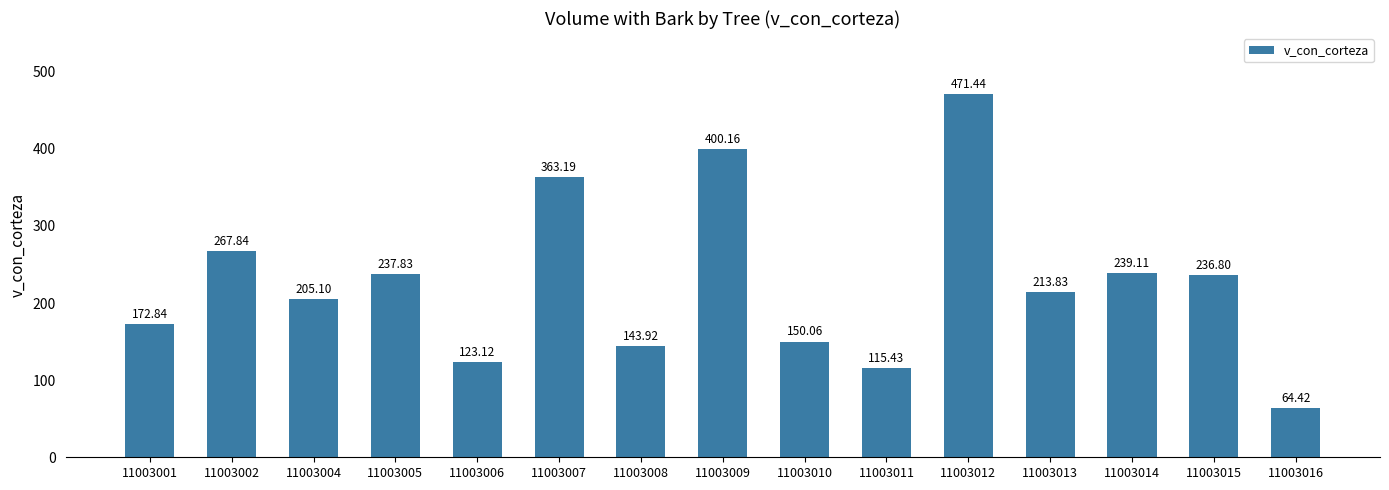

What is the value of the 11th bar from the left?

471.4